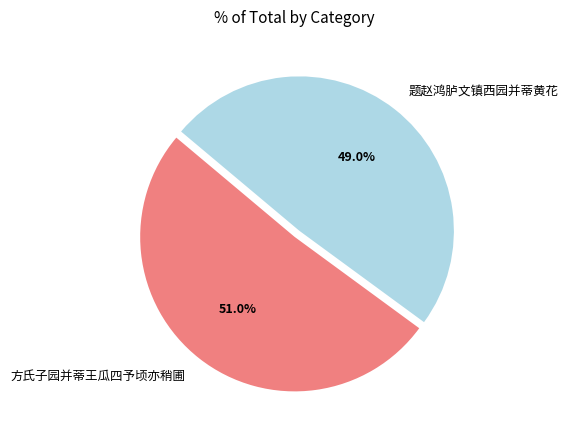

Do 方氏子园并蒂王瓜四予顷亦稍圃 and 题赵鸿胪文镇西园并蒂黄花 together represent more than half of the pie?

Yes